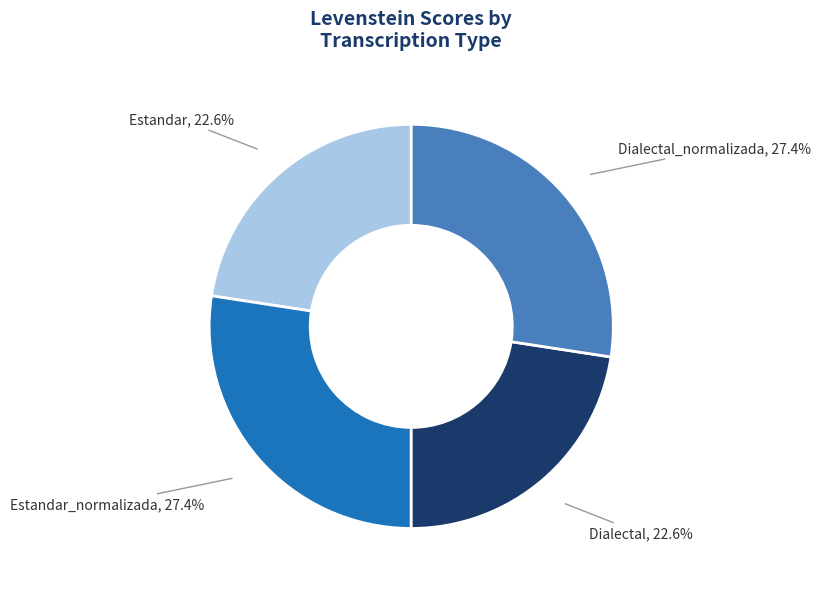

Is there a majority slice in this chart?

No